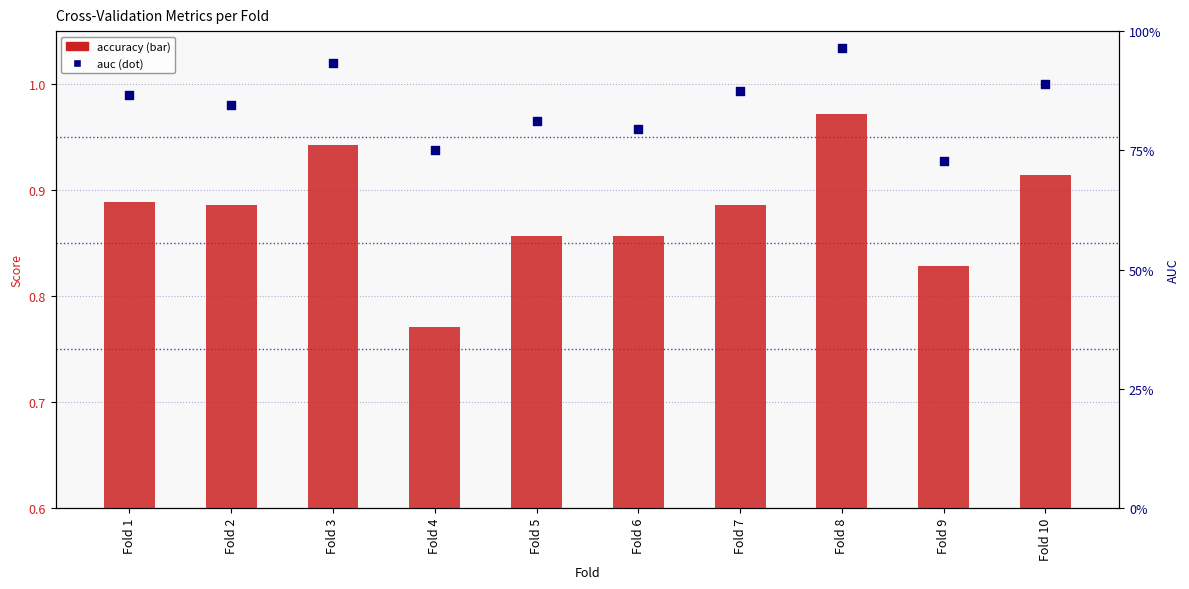

Which series has the widest spread of Y values?

auc